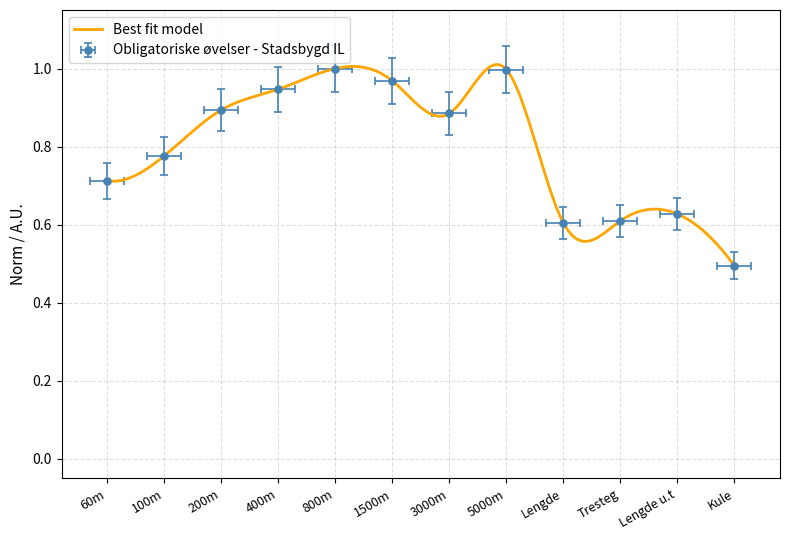

Which has a higher value, Lengde u.t or 60m?

60m